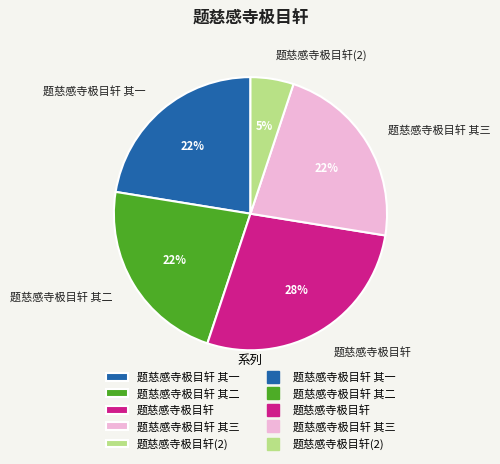

To the nearest percent, what portion does 题慈感寺极目轩 其二 represent?

22%